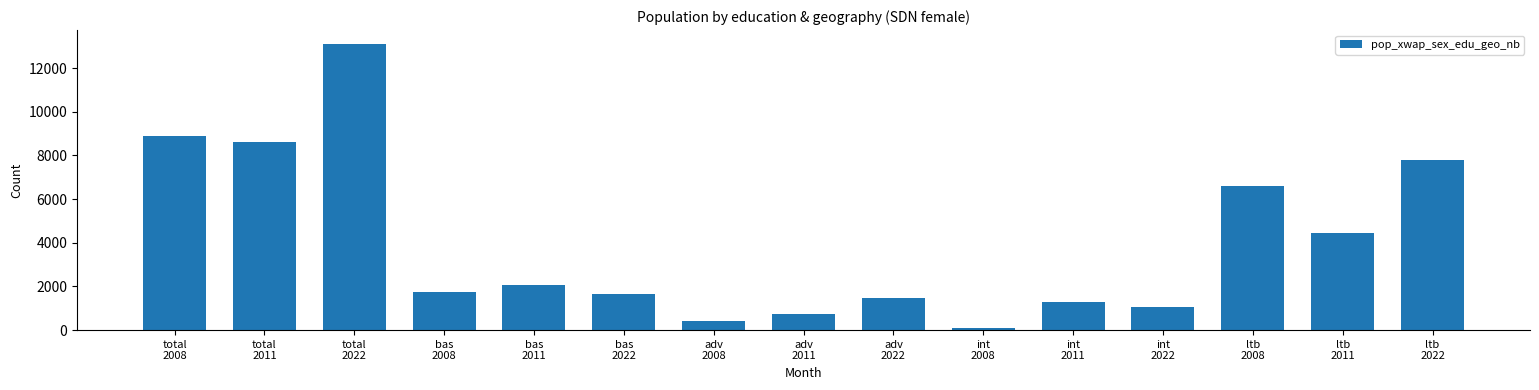

True or false: the data shows 4467.7 at ltb
2011.

True